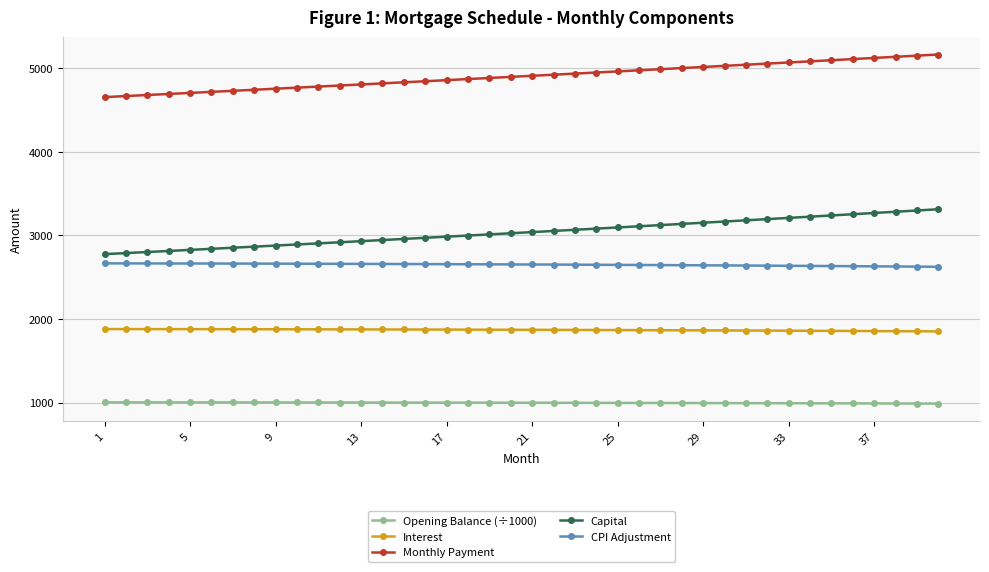

At how many categories does at least one series exceed 3475?

40